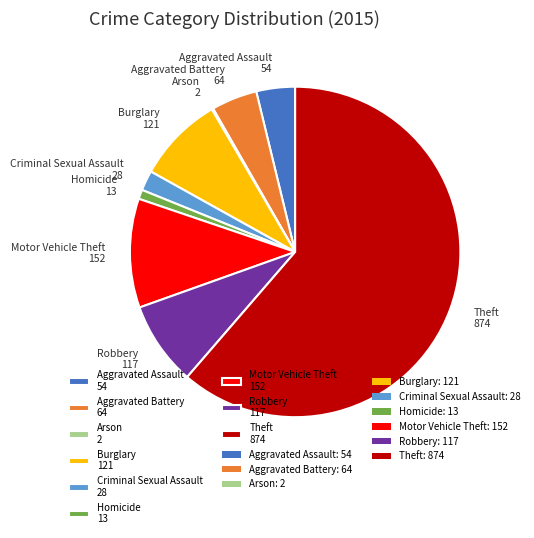

Approximately how many times larger is the value at Aggravated Assault 54 compared to Burglary 121?

0.4